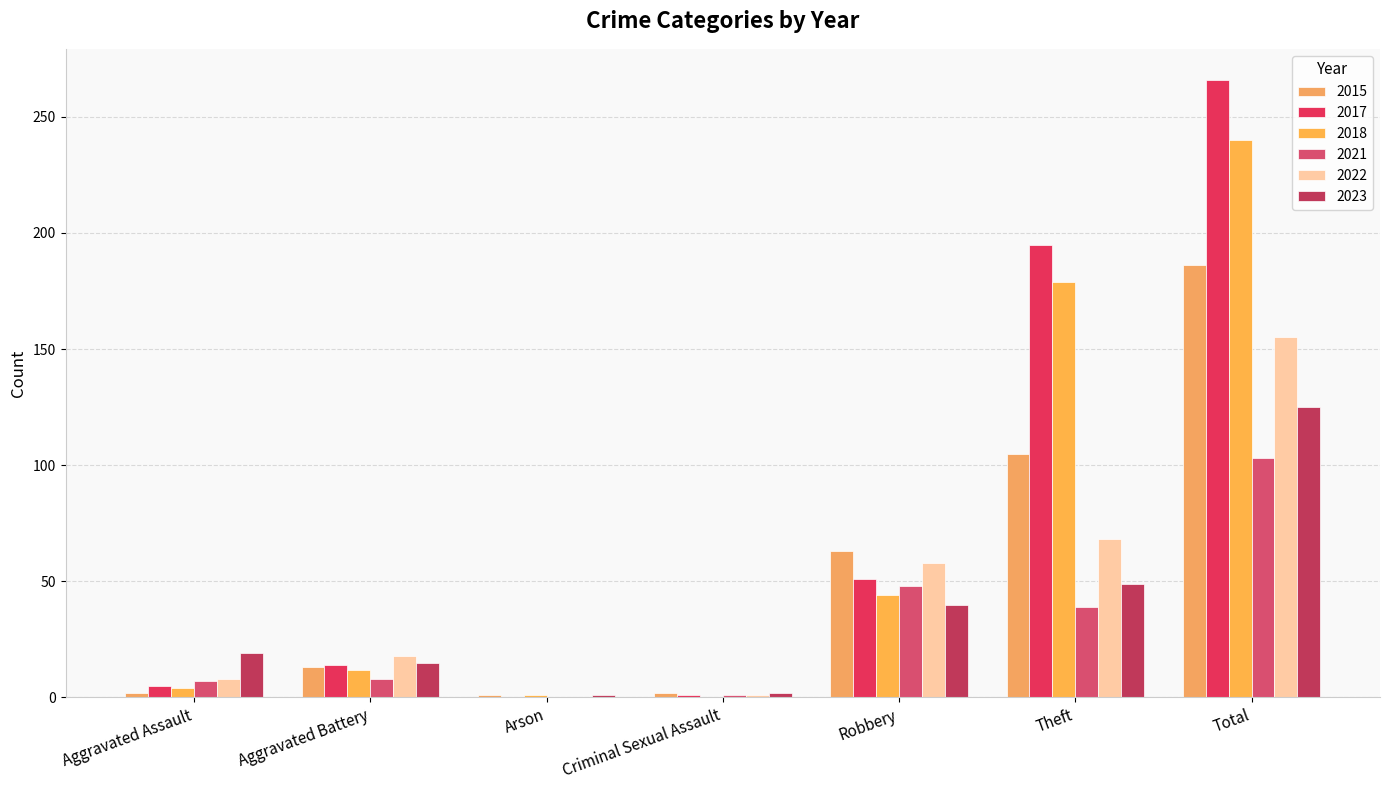

What is the highest value of the 2015 series?

186